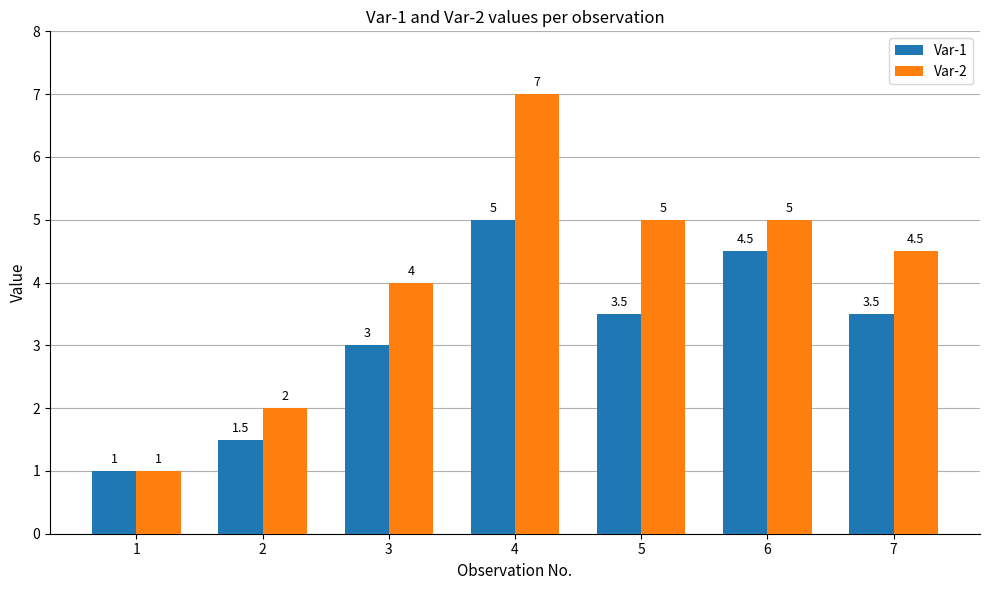

Between 1 and 3, which series saw the biggest shift?

Var-2